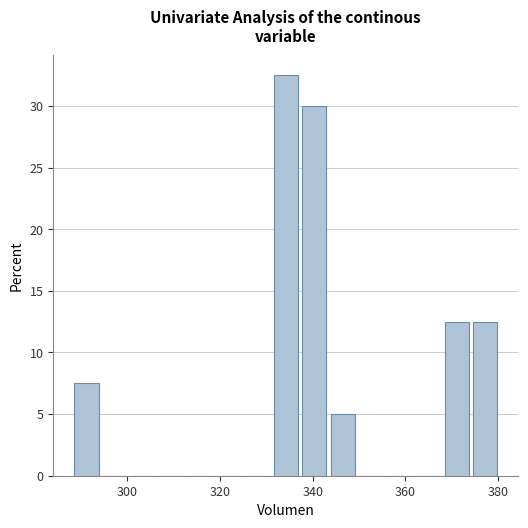

Read against the x-axis, roughly where is the centre of the tallest bar?

334